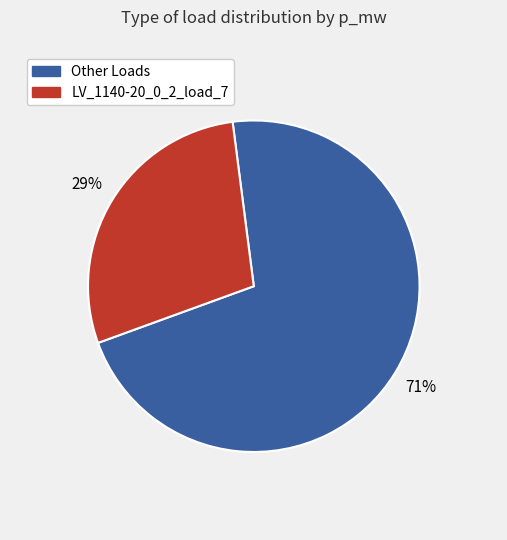

To the nearest percent, what is the average slice percentage?

50%